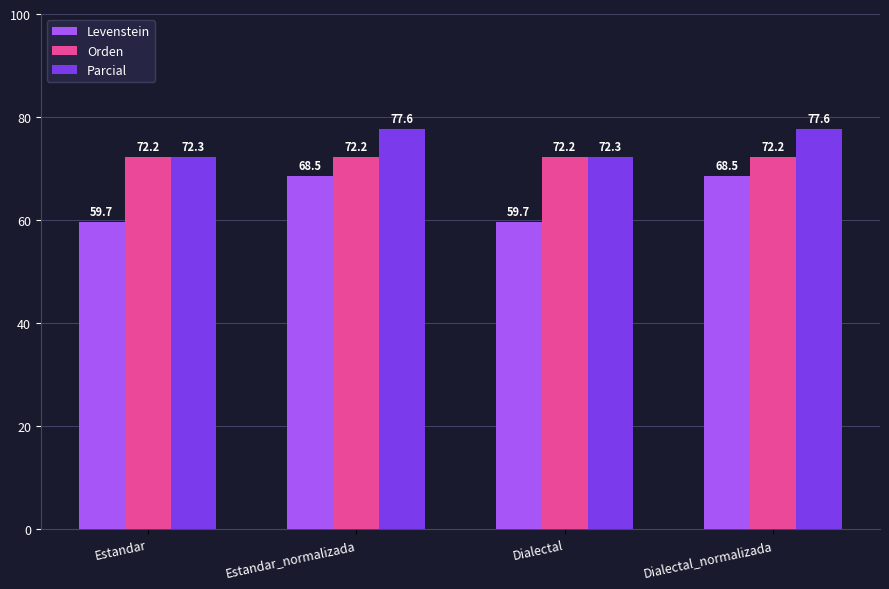

How many series are shown in this chart?

3